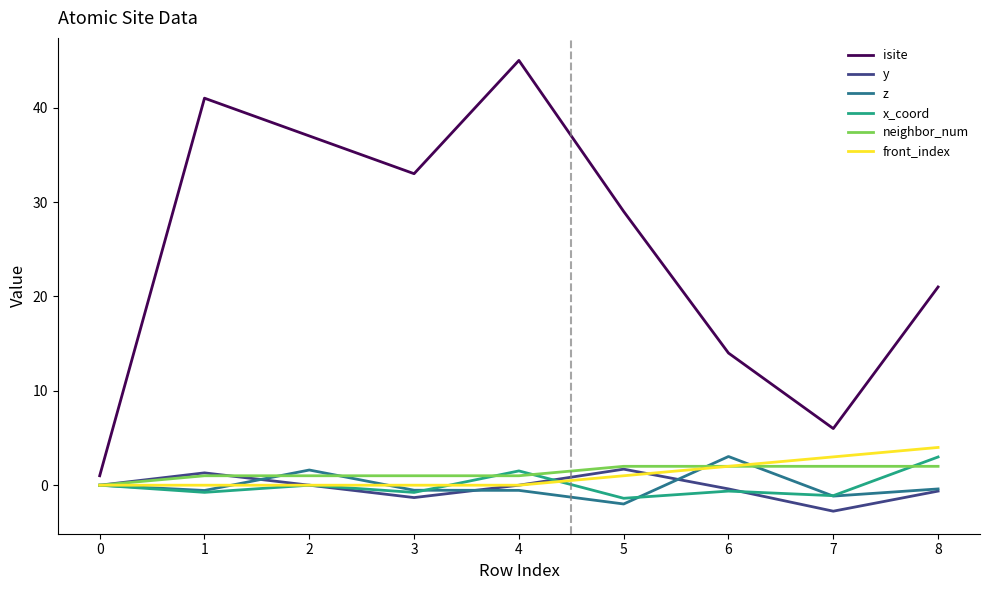

What is the average value of the y series?

-0.2